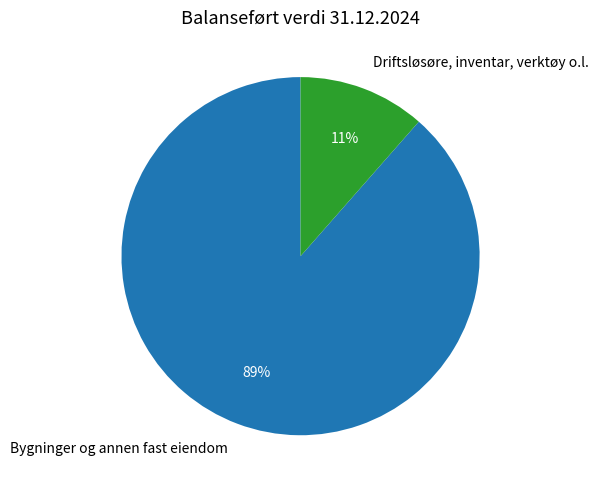

What is the majority slice?

Bygninger og annen fast eiendom